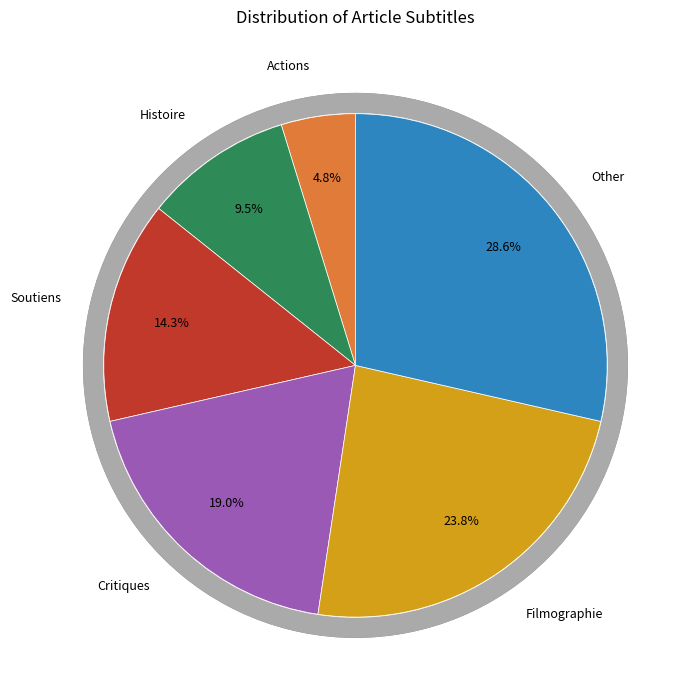

Does Critiques represent more than half of the total?

No